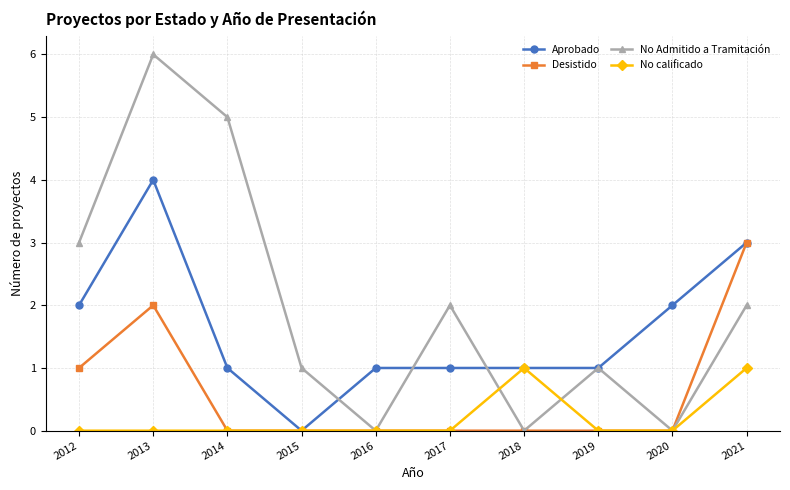

In No Admitido a Tramitación, how many points are lower than both neighbors (excluding endpoints)?

3